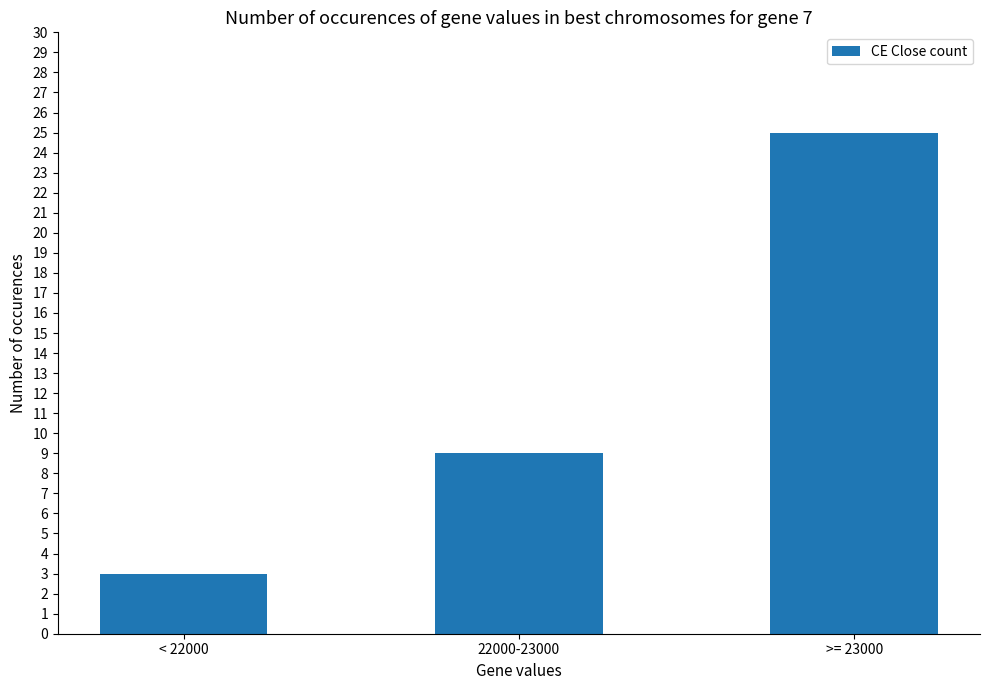

What is the change in value from < 22000 to 22000-23000?

+6